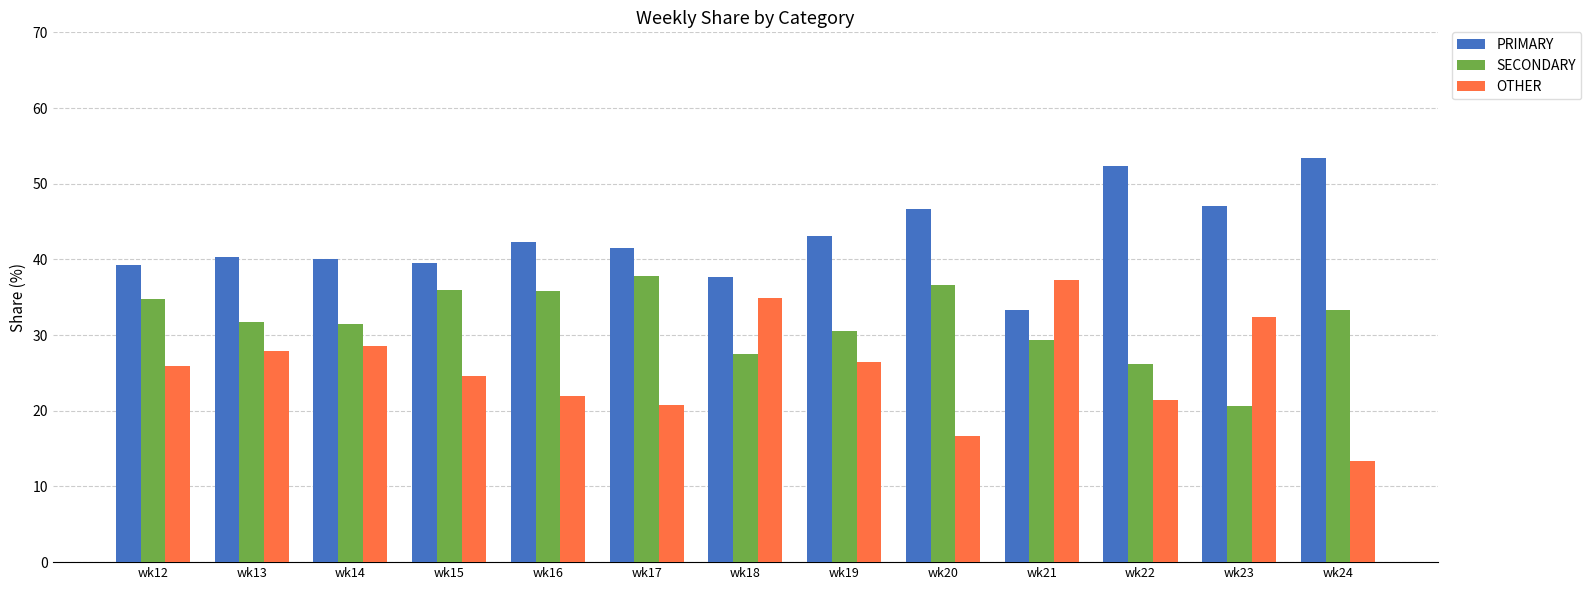

Is it true that PRIMARY equals 33.3 at wk21?

True